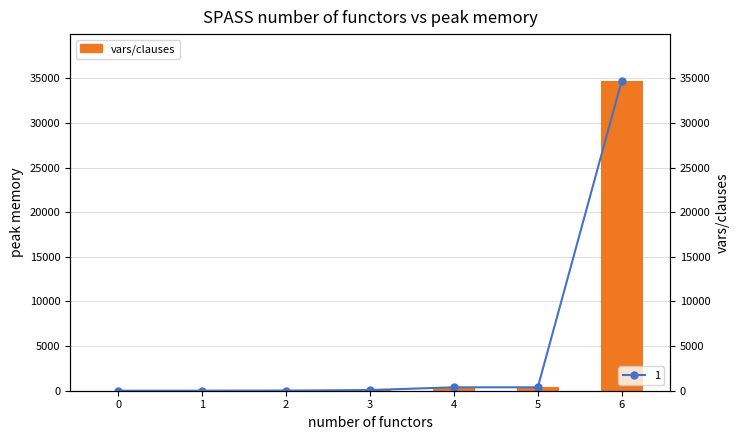

What is the sum of all values?

35609